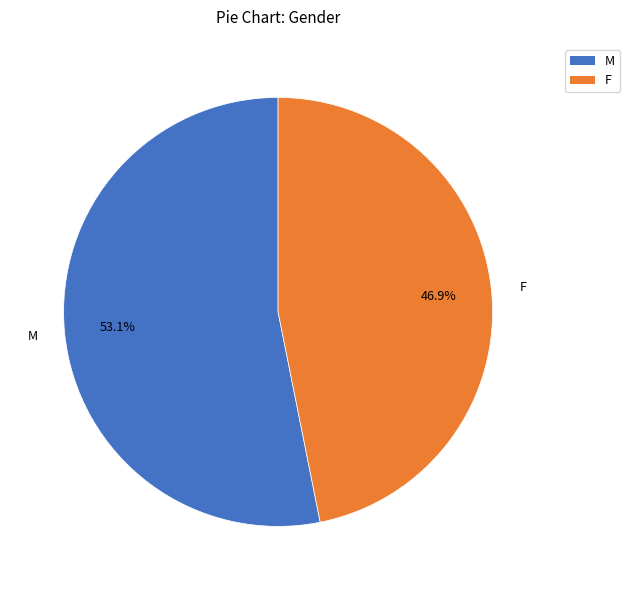

The M slice represents 44% of the pie. True or false?

False